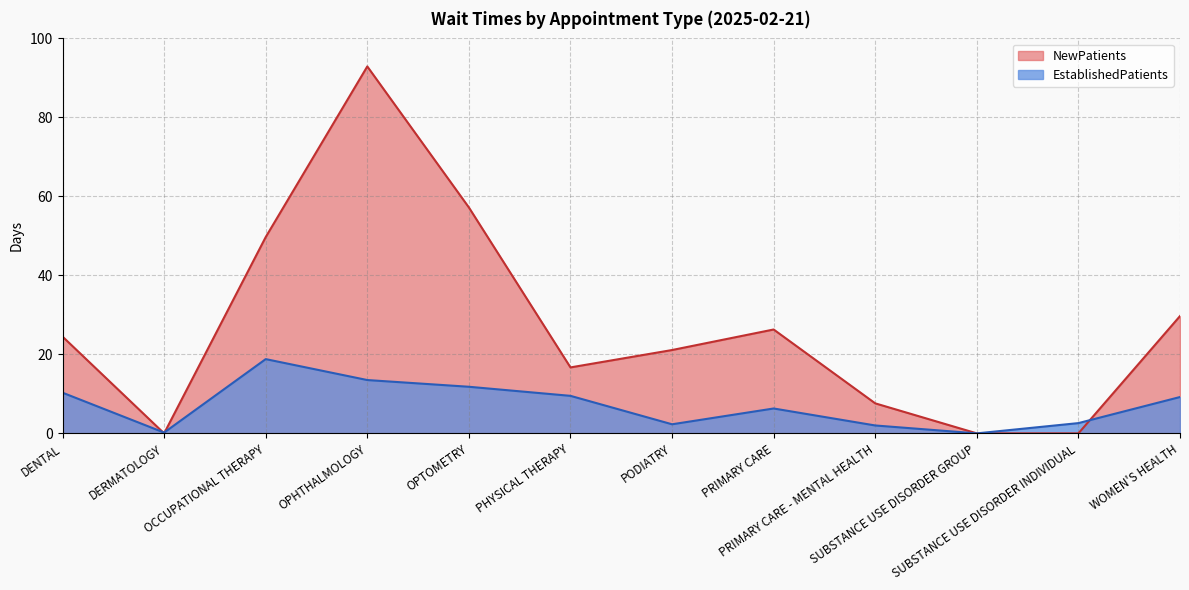

What are all the series names shown in the legend?

NewPatients, EstablishedPatients